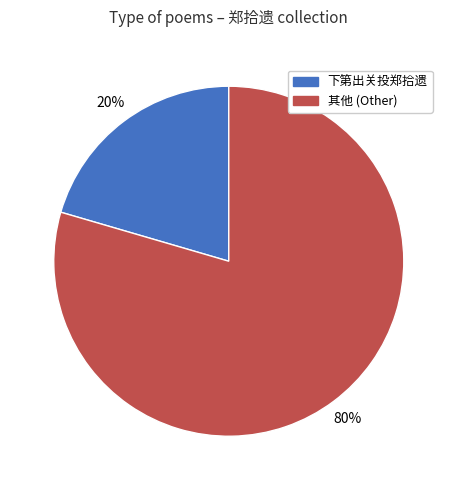

Is there a majority slice in this chart?

Yes